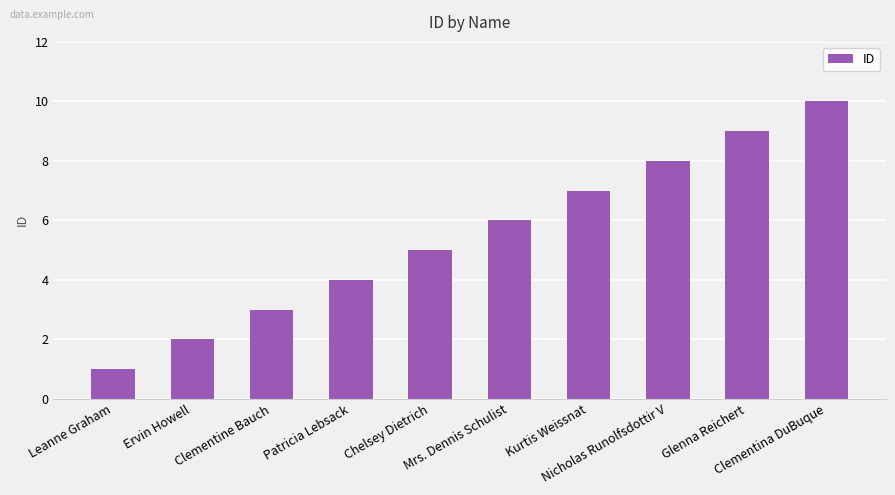

What is the ratio of the value at Mrs. Dennis Schulist to the value at Glenna Reichert?

0.7